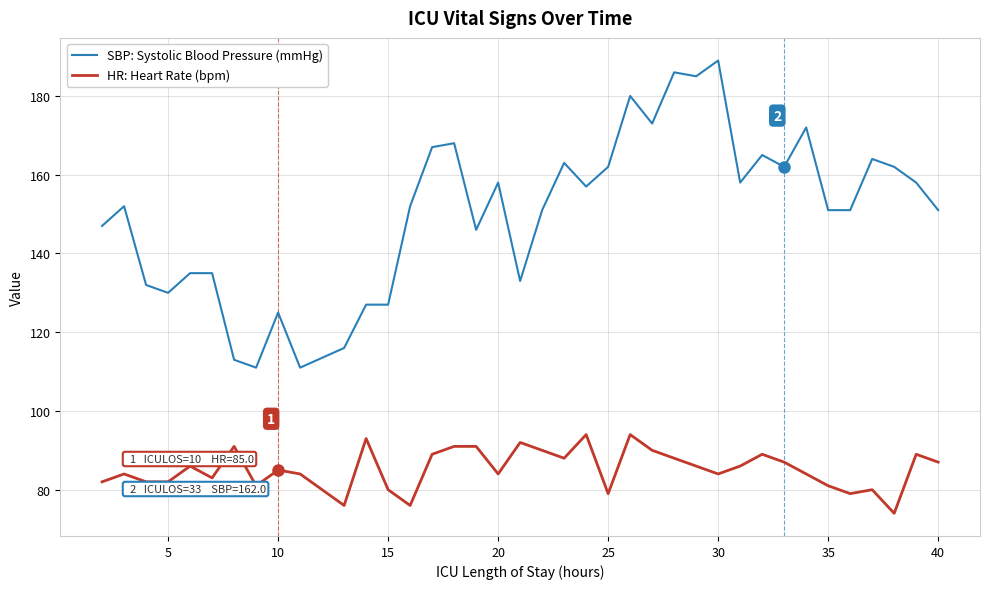

What is the difference between the maximum and minimum values in the HR: Heart Rate (bpm) series?

20